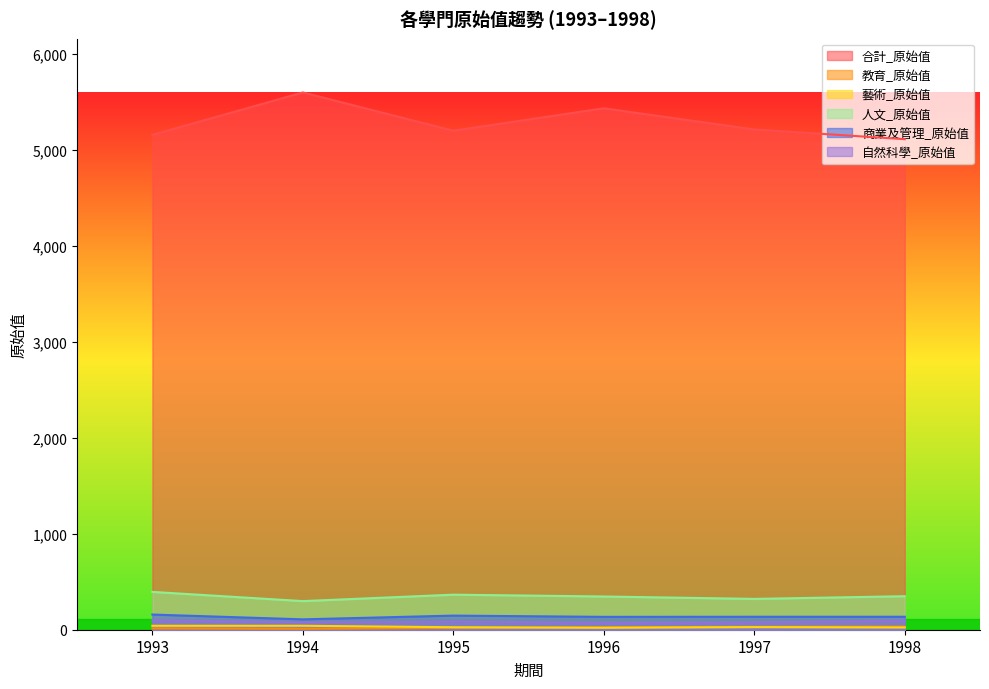

At which label is 商業及管理_原始值 closest to 133?

1996